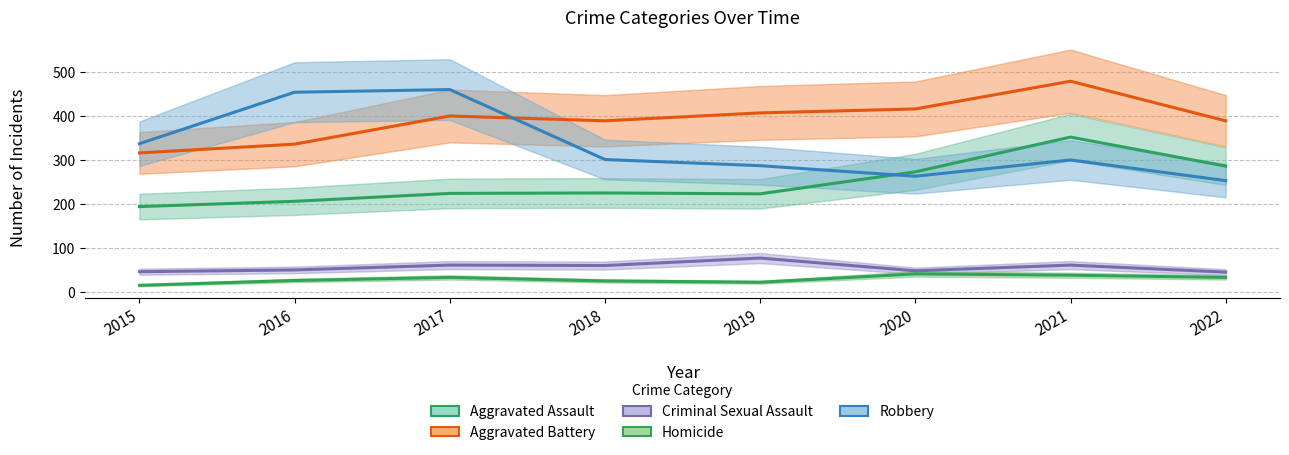

What is the total value across all series at 2020?

1041